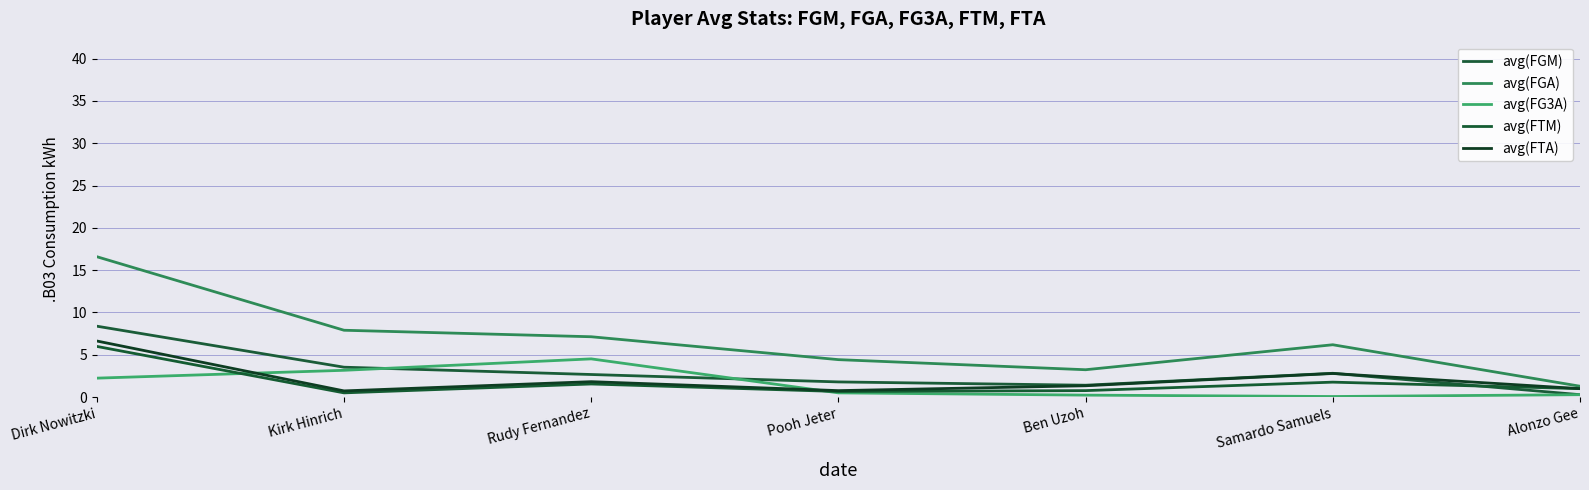

List the labels in order of avg(FG3A) value, smallest first.

Samardo Samuels, Ben Uzoh, Alonzo Gee, Pooh Jeter, Dirk Nowitzki, Kirk Hinrich, Rudy Fernandez